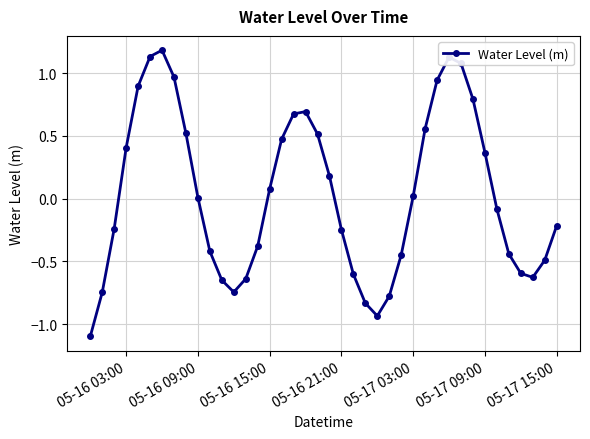

Count the number of data series in this chart.

1